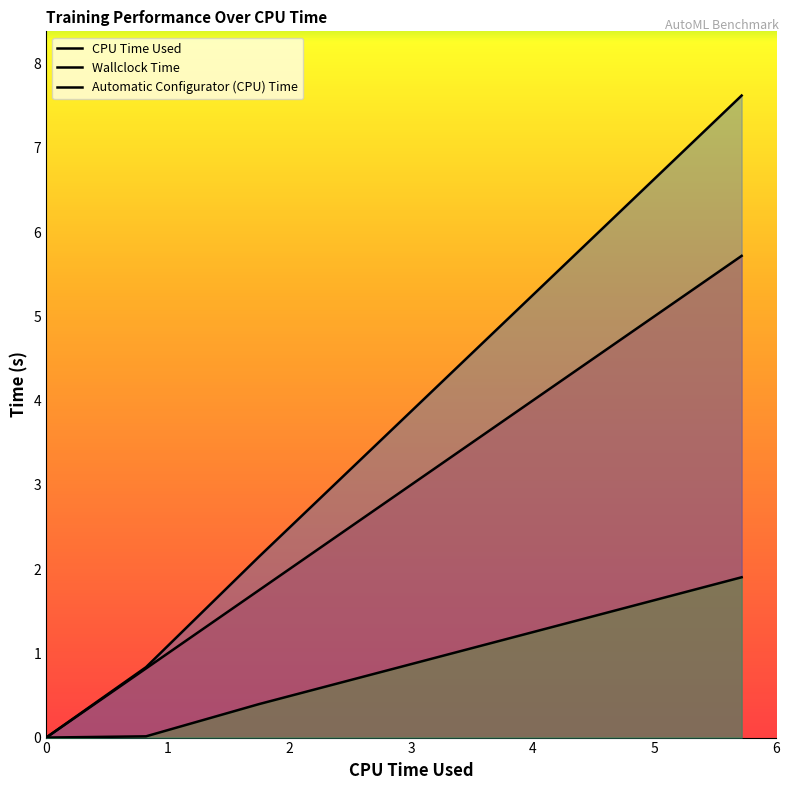

Which series ends up on top after the final intersection of CPU Time Used and Automatic Configurator (CPU) Time?

CPU Time Used